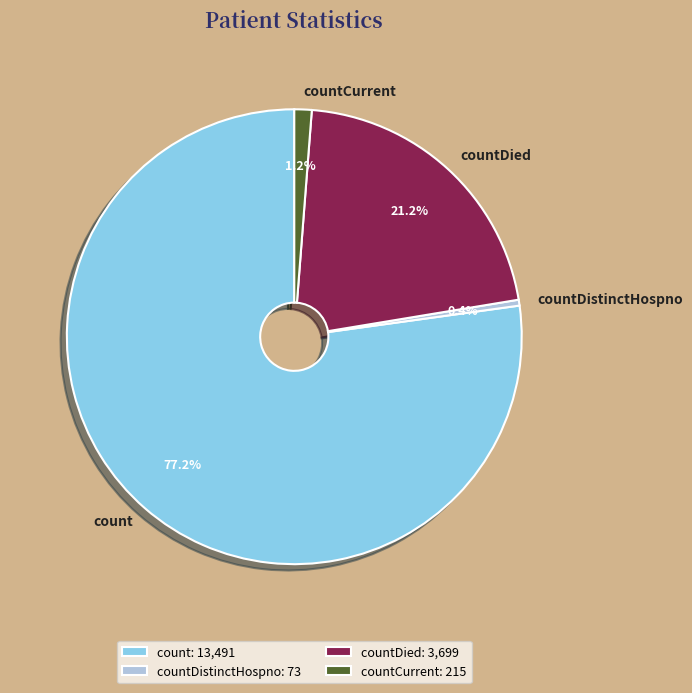

The countDistinctHospno slice represents 14% of the pie. True or false?

False